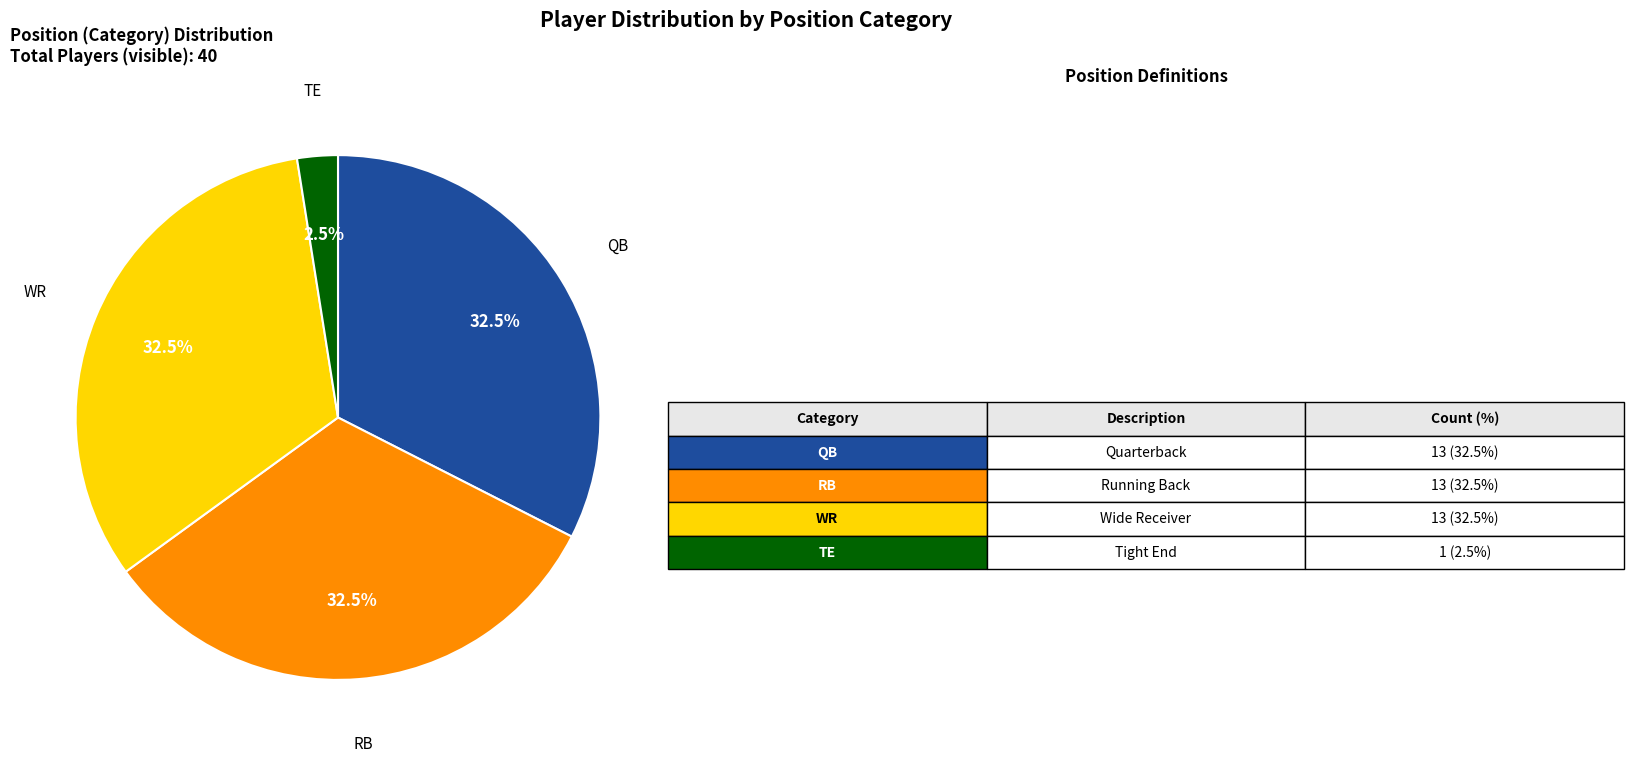

Does any single category account for the majority?

No